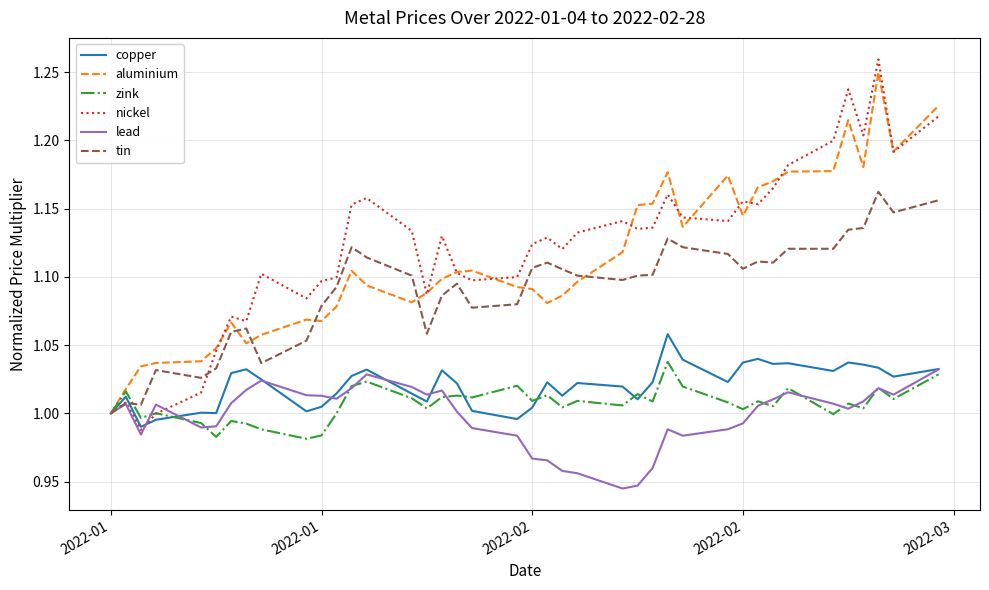

Which series has the largest range (max minus min)?

nickel